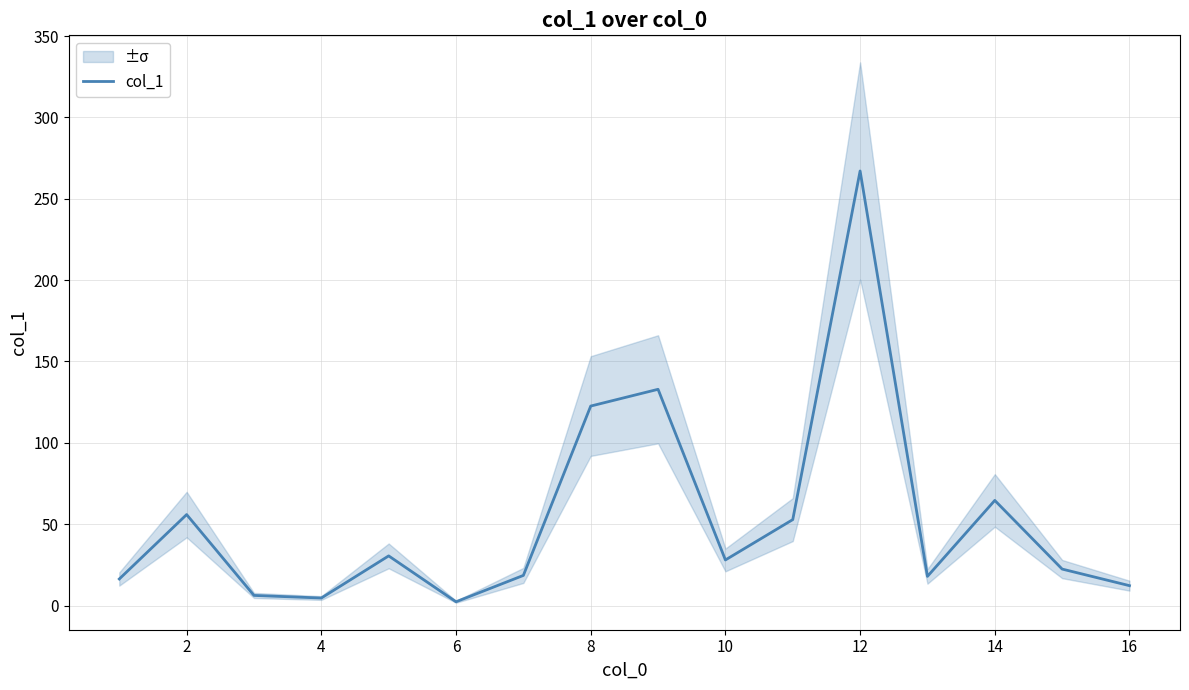

What is the value of the 2nd point from the left?

55.9